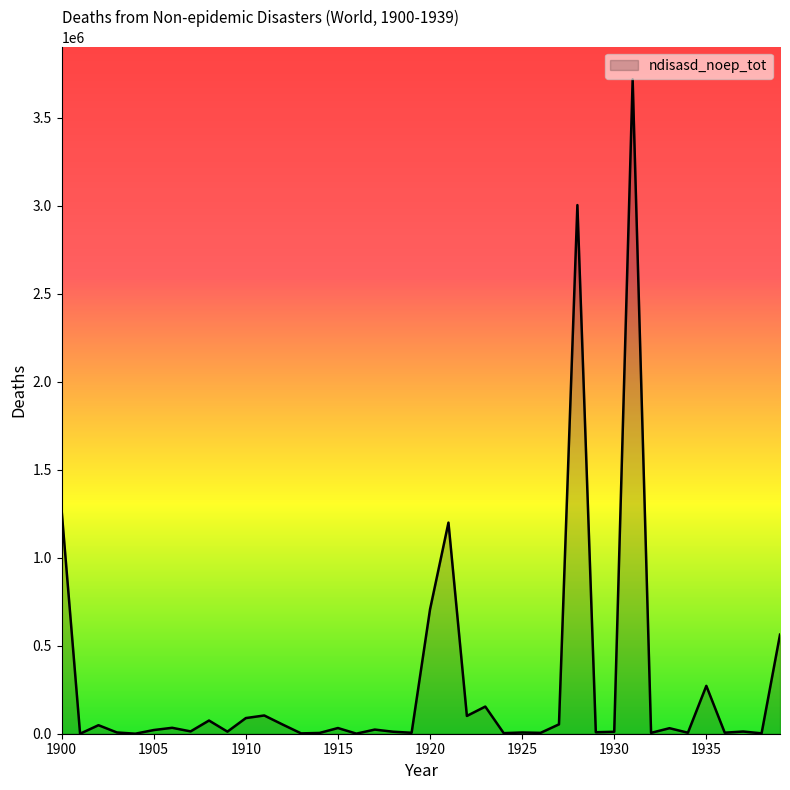

What is the difference between the maximum and minimum values?

3719090